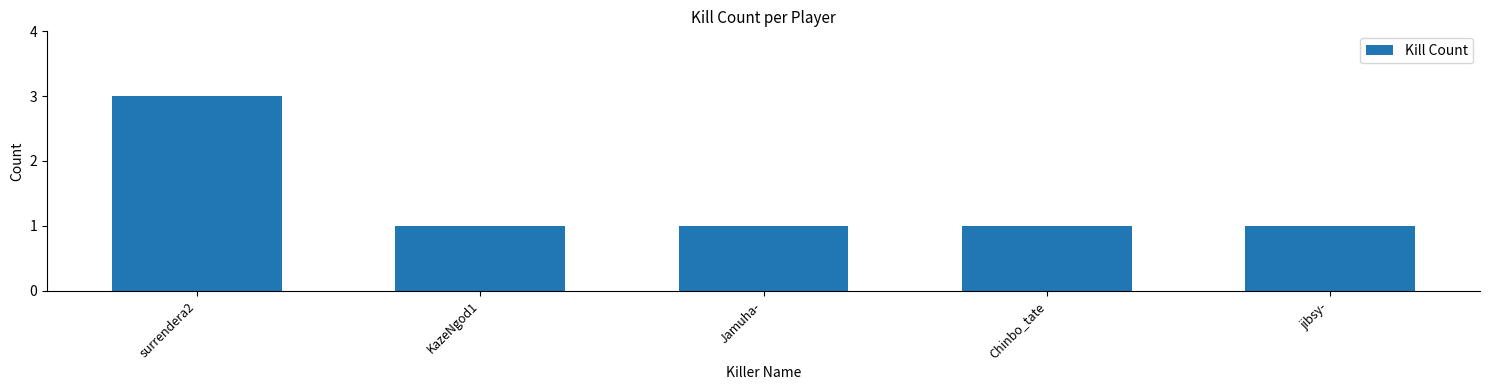

How many series are shown in this chart?

1